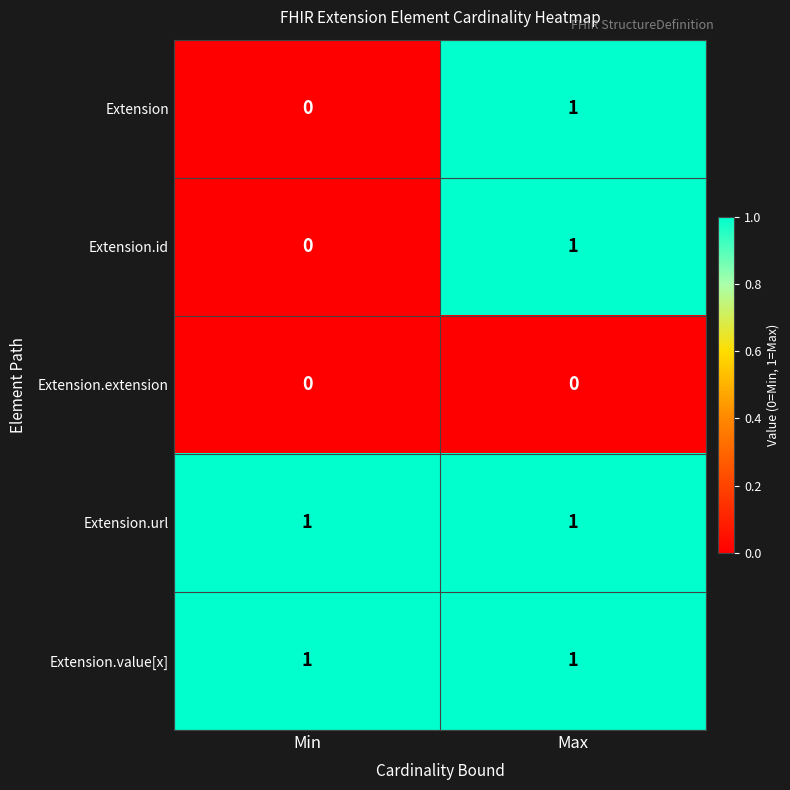

At which category is the sum across all series the highest?

Max